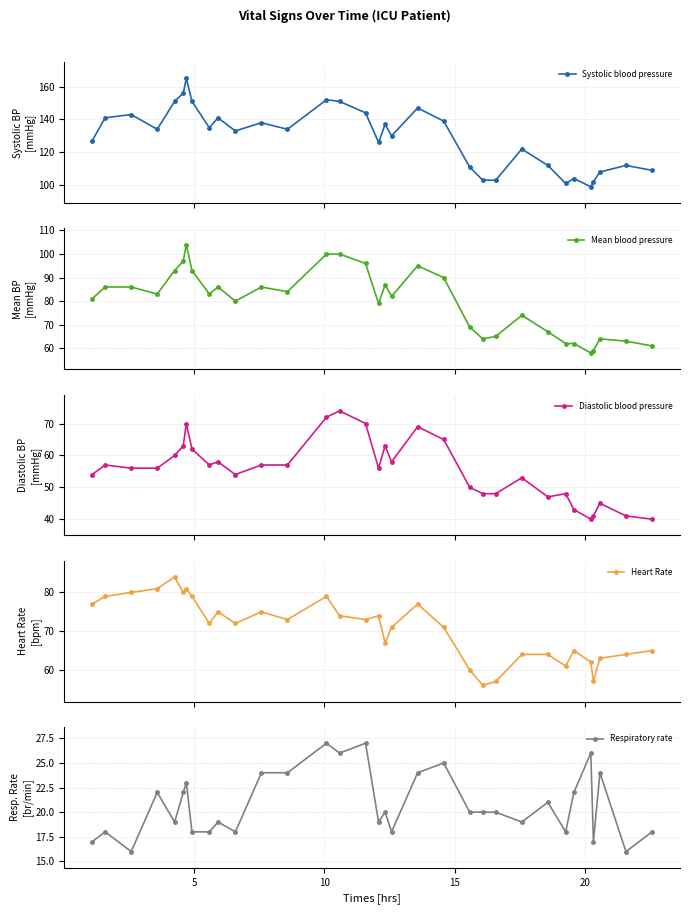

True or false: Systolic blood pressure and Mean blood pressure intersect in this chart.

False